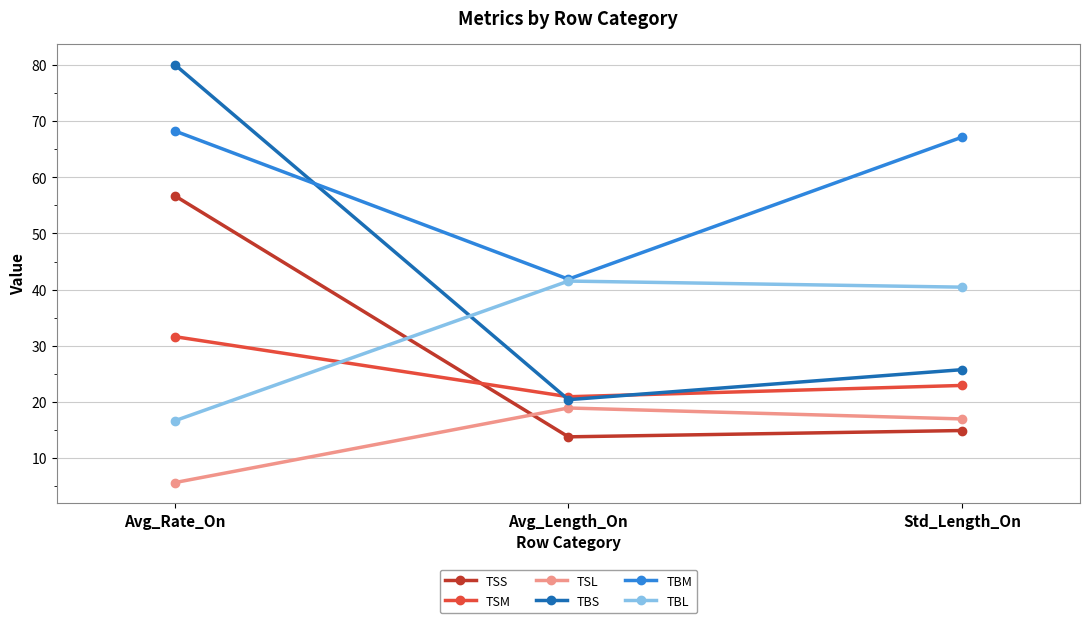

Does the chart have visible grid lines?

Yes